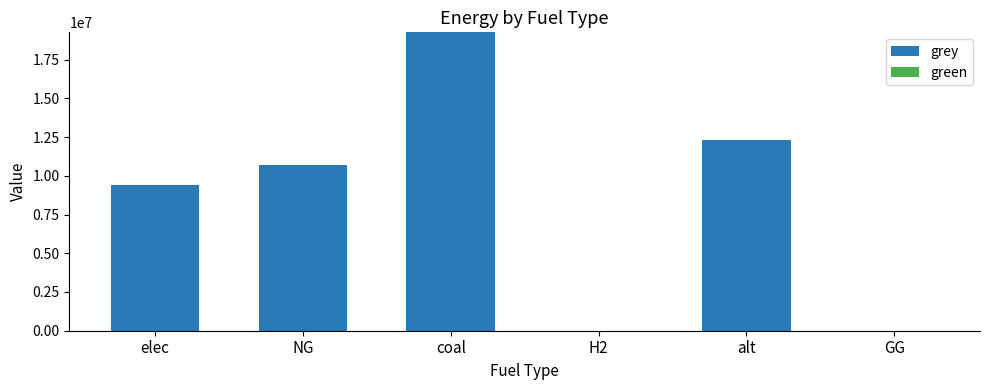

How many data points does each series have?

6